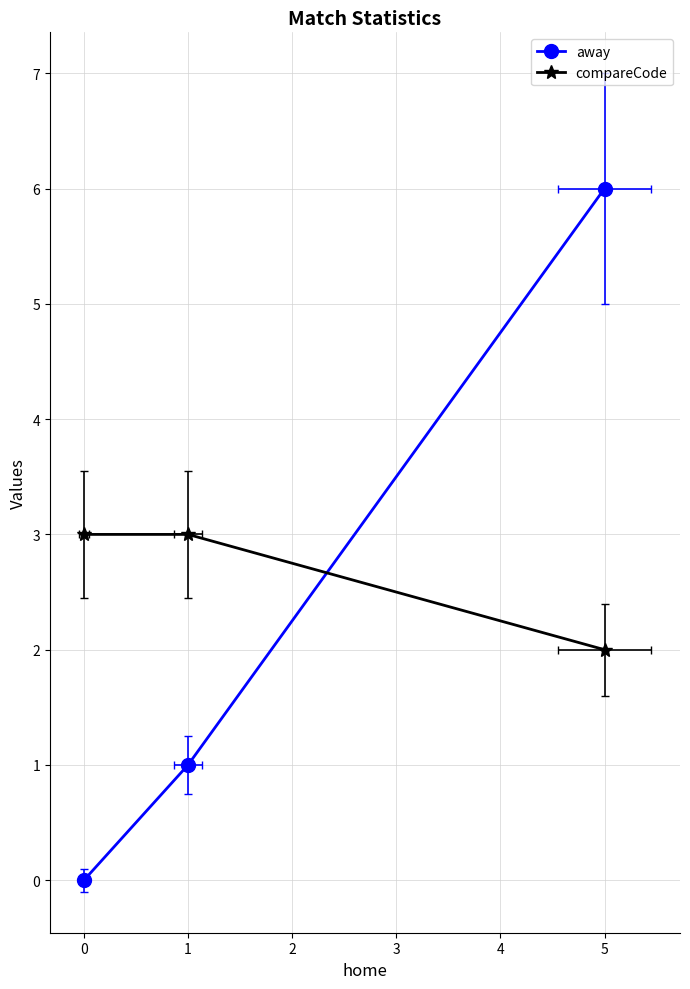

What is the average value of the away series?

2